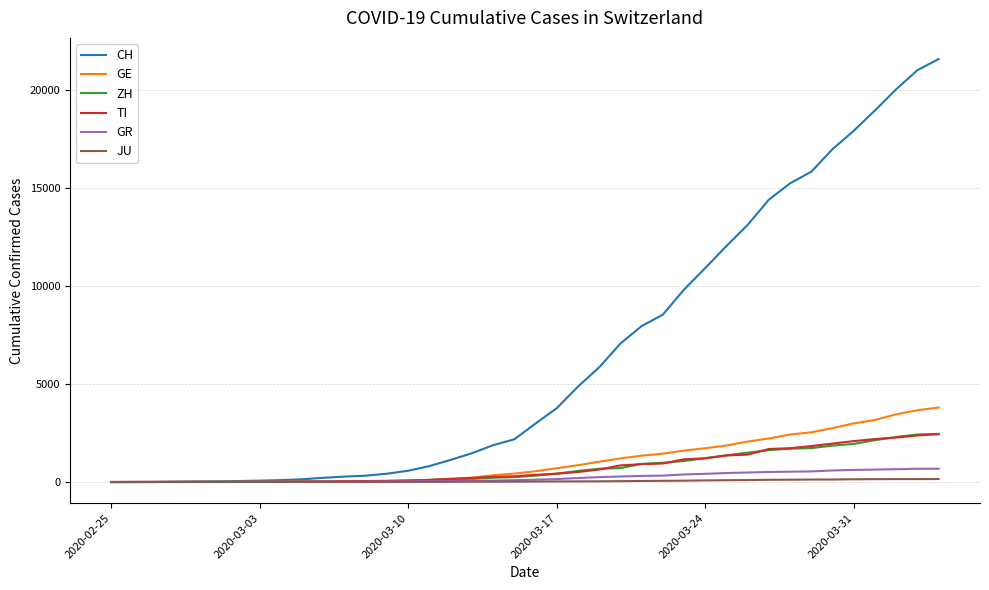

What are all the series names shown in the legend?

CH, GE, ZH, TI, GR, JU